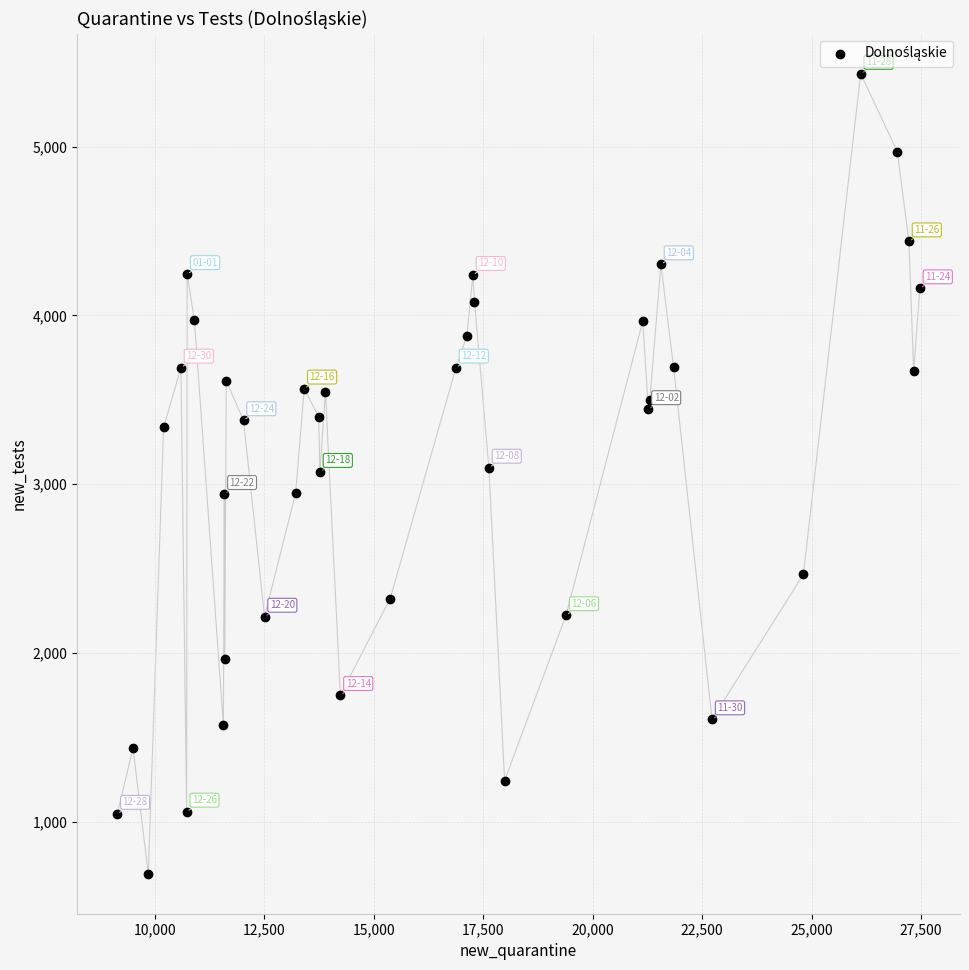

What is the range of X values (max minus min)?

18332